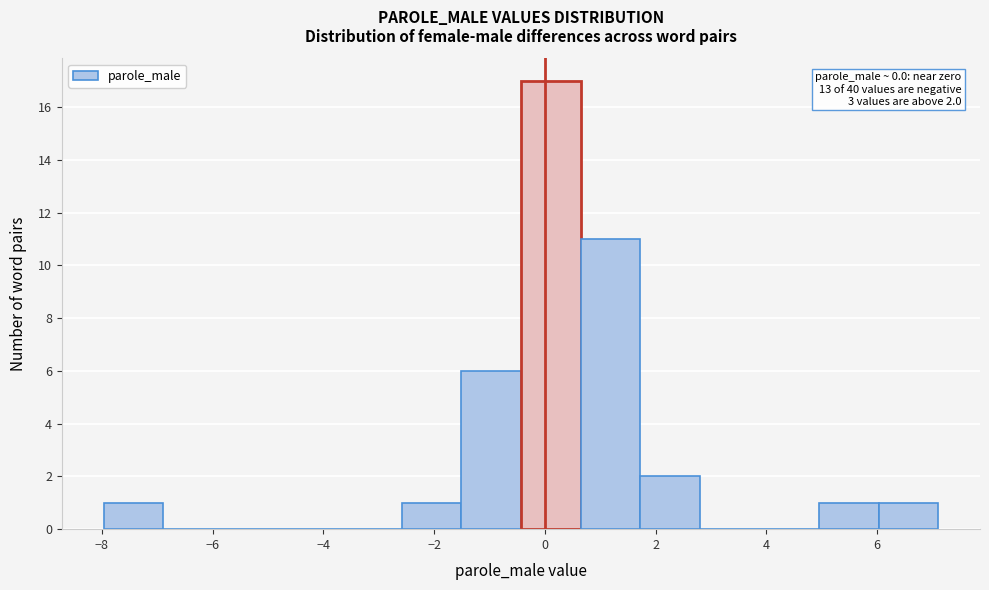

Which range on the x-axis has the tallest bar?

-0.4 to 0.6